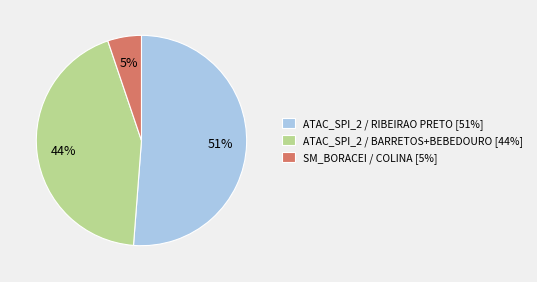

Count the number of slices in the pie.

3